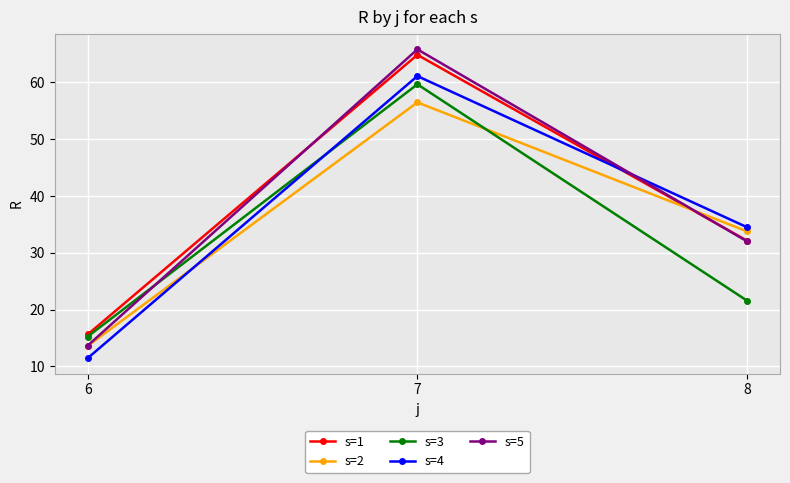

What is the maximum value for s=1?

64.9